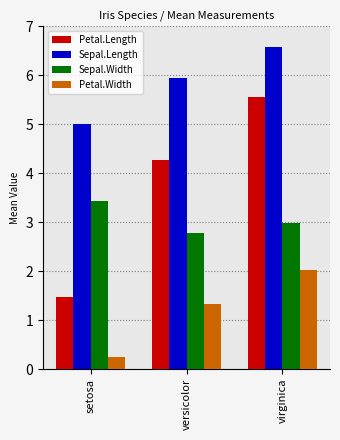

What is the value of the Petal.Length bar at the 2nd from the left?

4.3